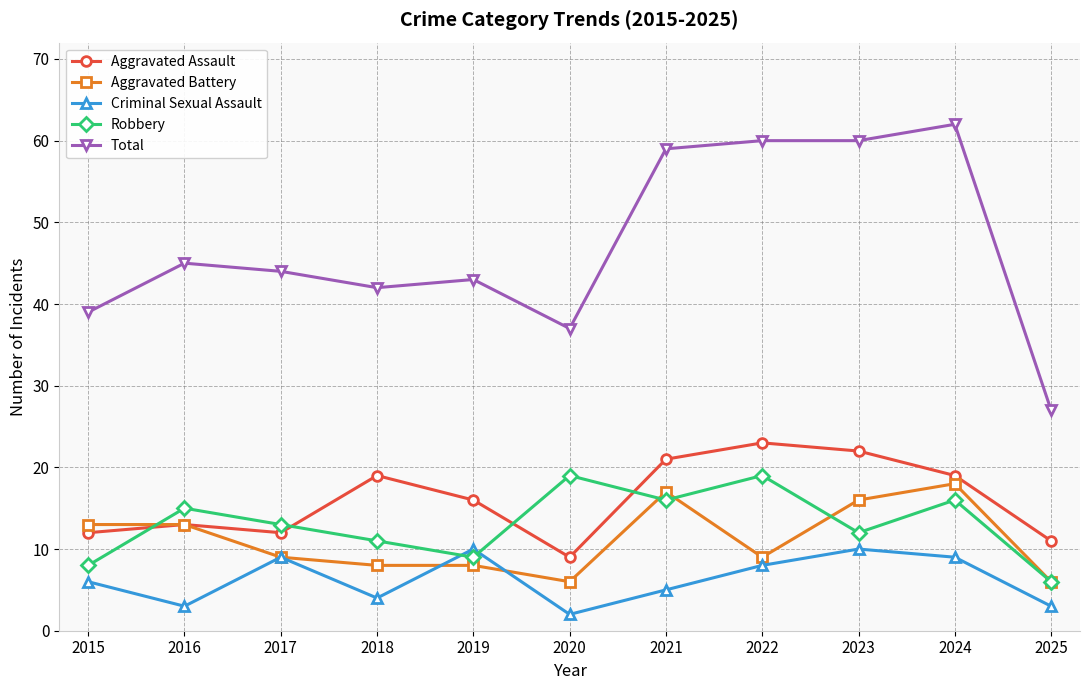

What is the value of the Aggravated Assault point at the 7th from the left?

21